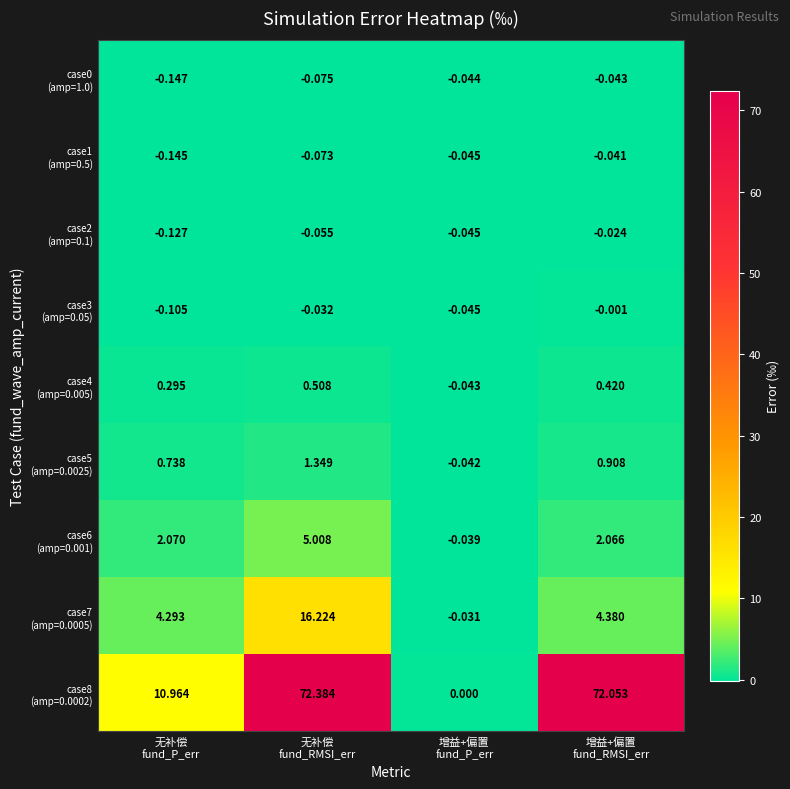

Count the number of data series in this chart.

9